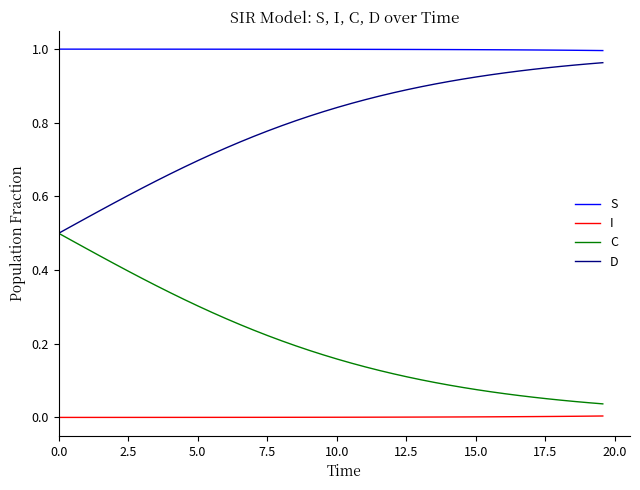

True or false: I and C cross at least once.

False